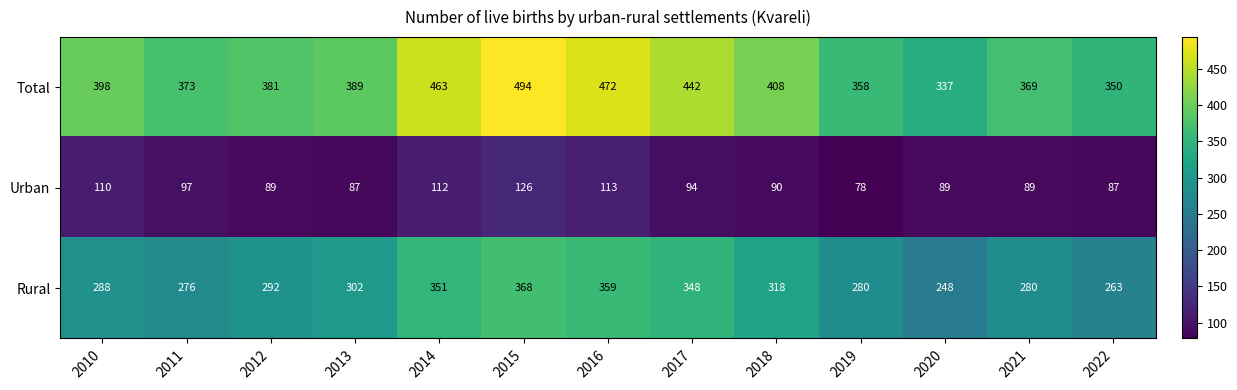

List the series in order of their overall mean, lowest first.

Urban, Rural, Total